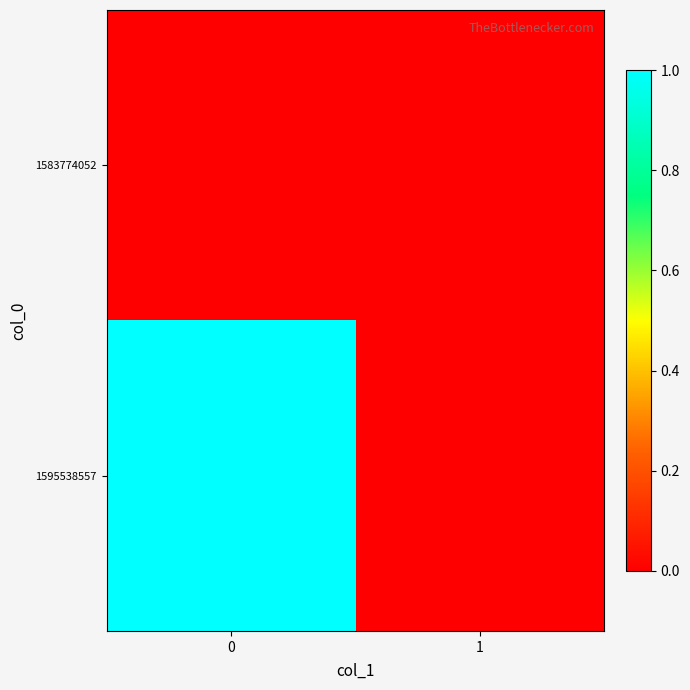

Which series has the largest range (max minus min)?

1595538557